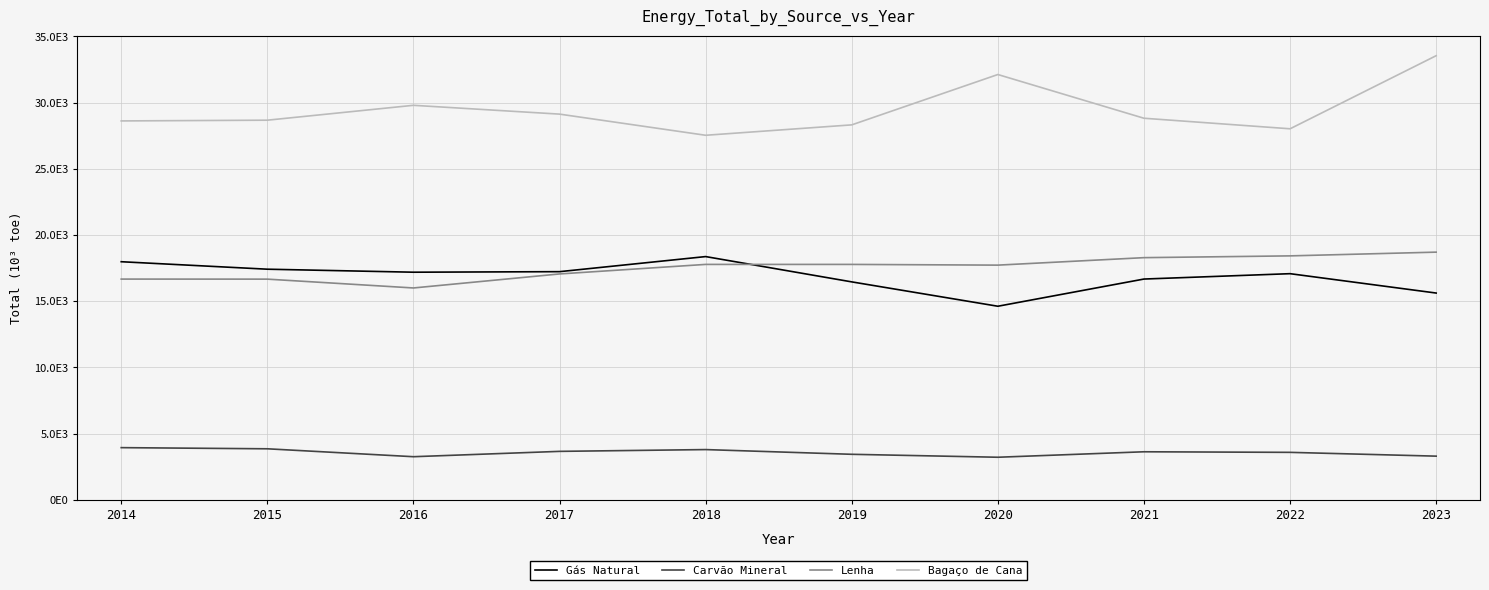

At which category is the sum across all series the highest?

2023